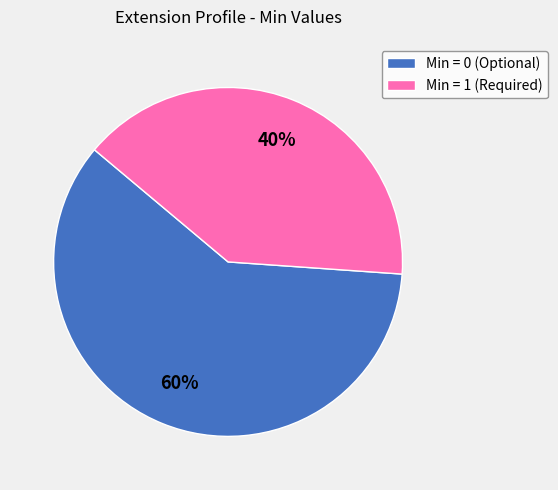

Rank the categories by value from lowest to highest.

Min = 1 (Required), Min = 0 (Optional)